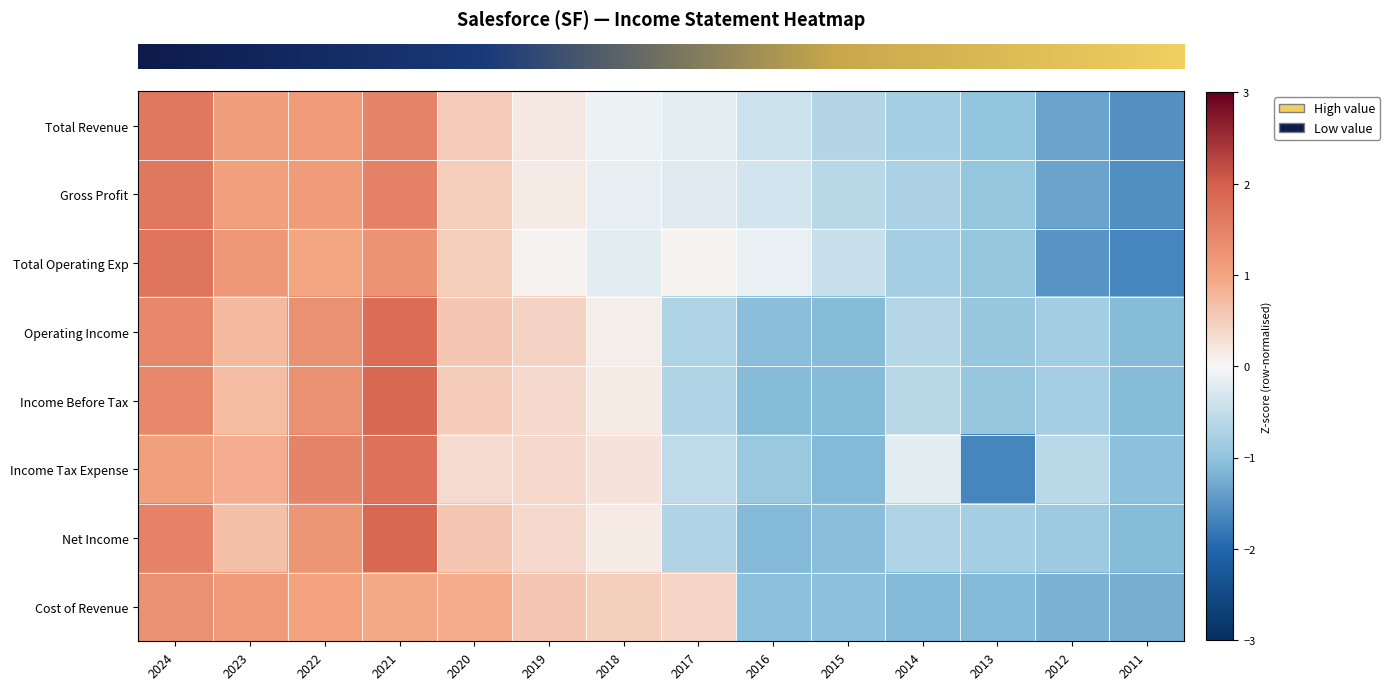

How many series are shown in this chart?

8